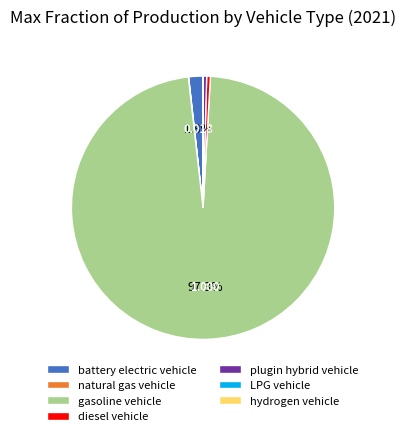

To the nearest percent, what is the average slice percentage?

14%